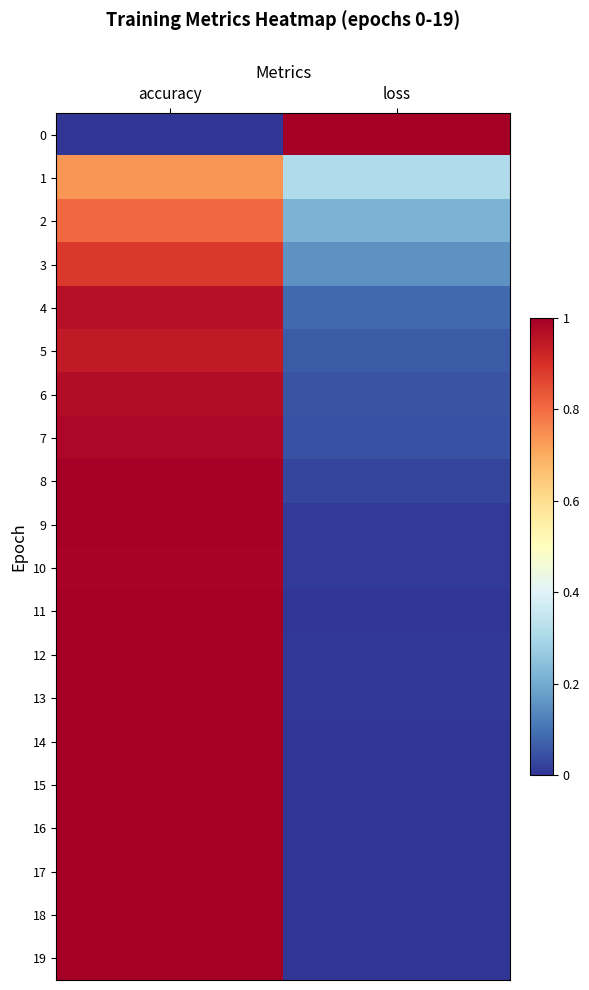

At how many categories does at least one series exceed 0?

2